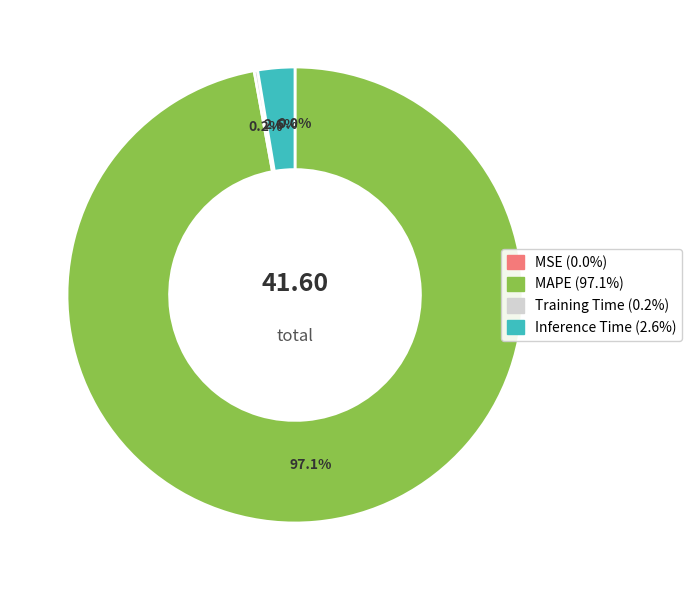

Does any single category account for the majority?

Yes